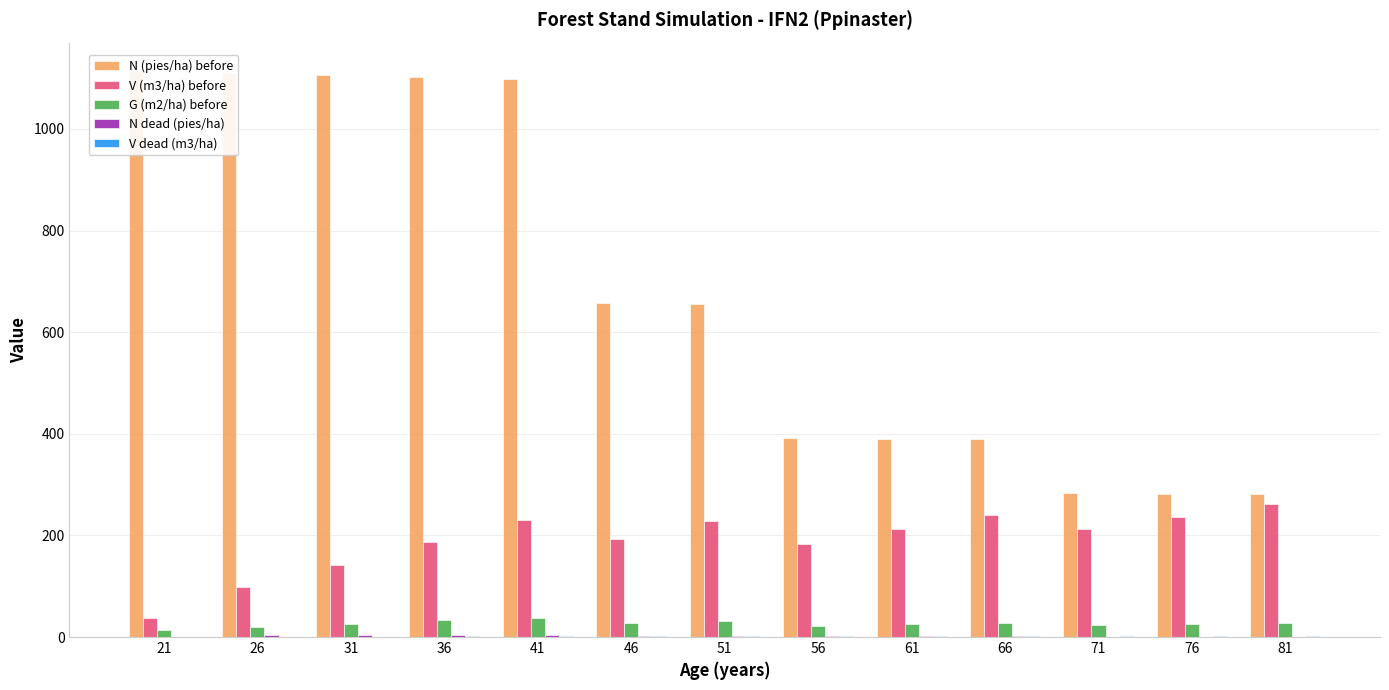

True or false: V dead (m3/ha) has a value of 0.7 at 21.

False